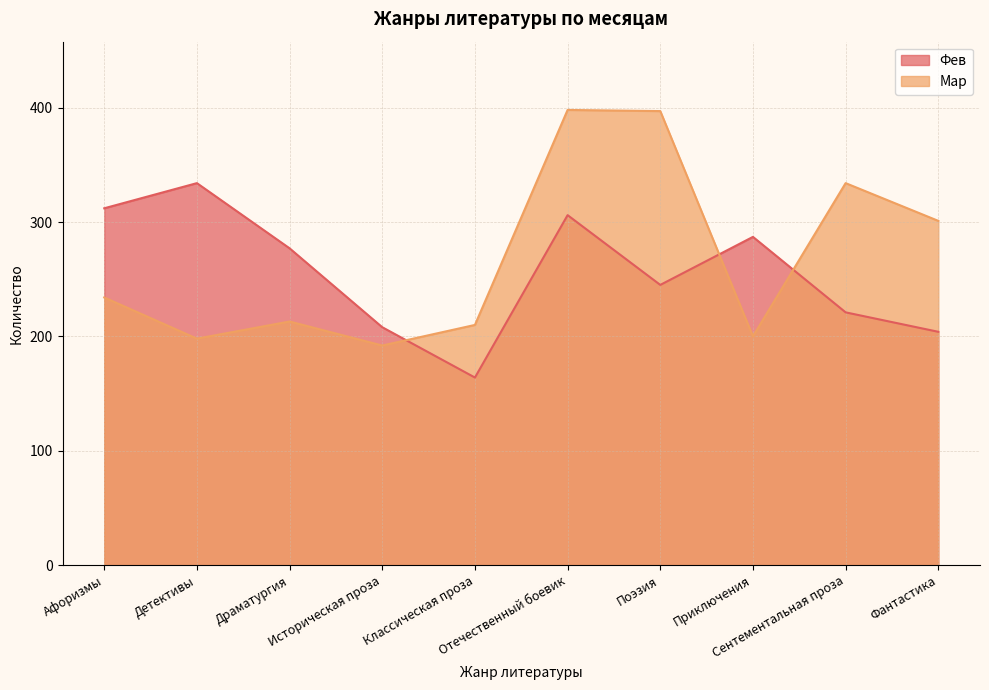

What is the difference between the Фев values at Историческая проза and Сентементальная проза?

13